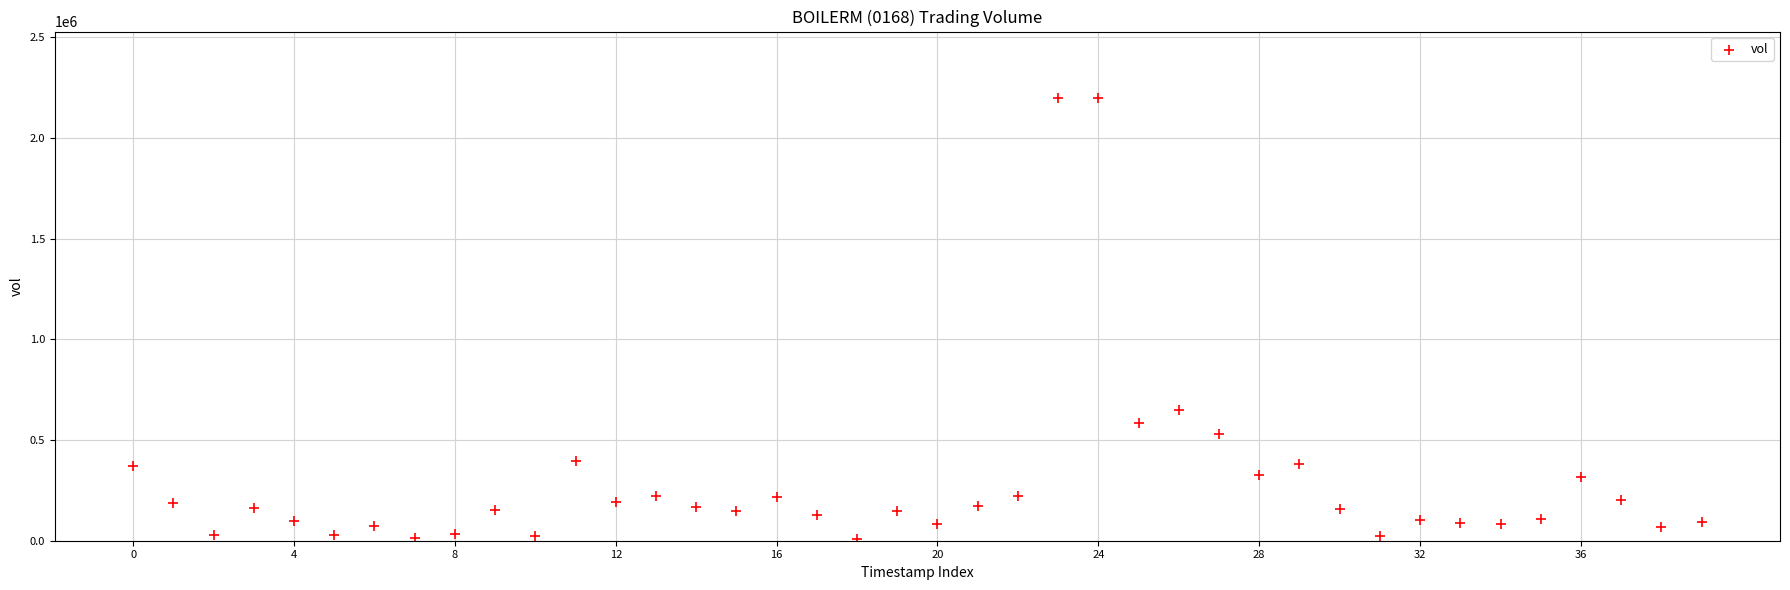

What Y value in the scatter plot is closest to 1102800?

649200